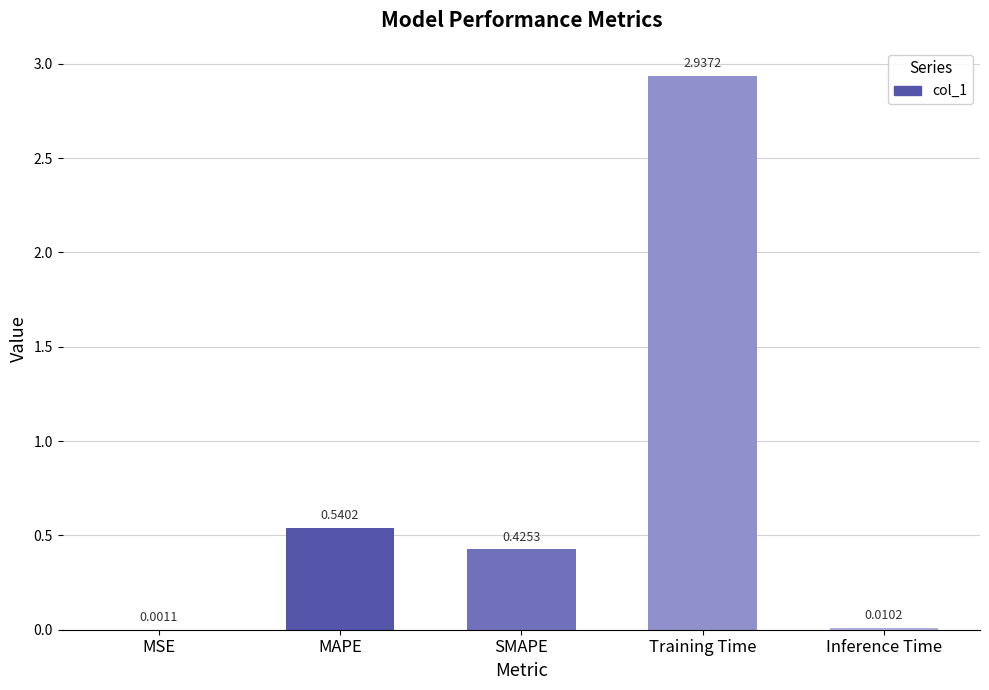

What is the sum of all values?

3.9